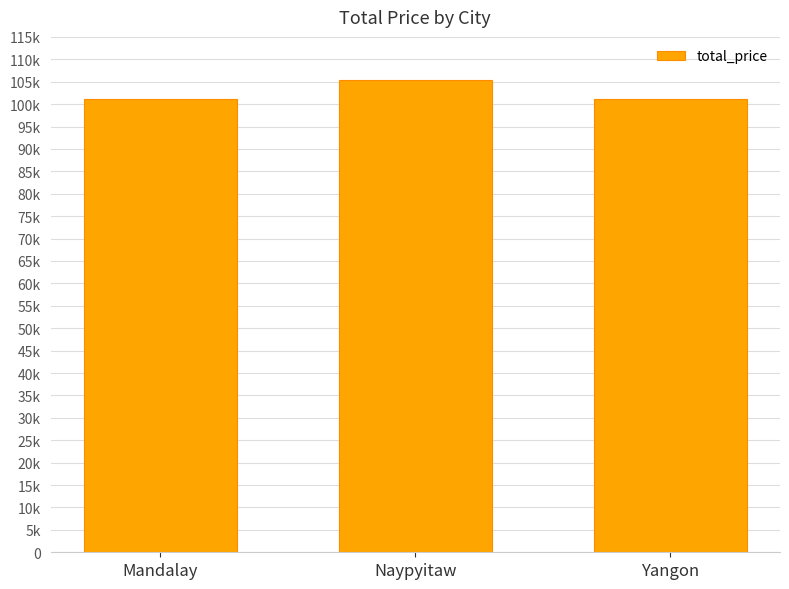

Does the chart contain any negative values?

No